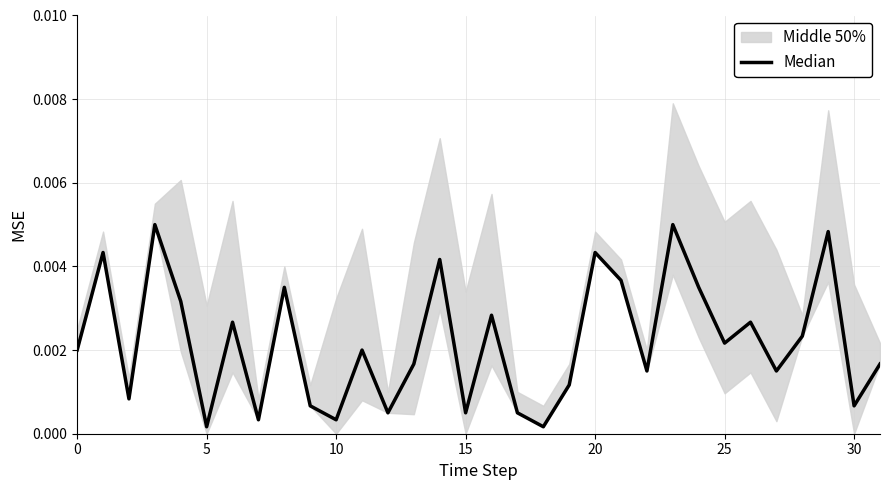

True or false: the data shows 0.0 at 5.

False